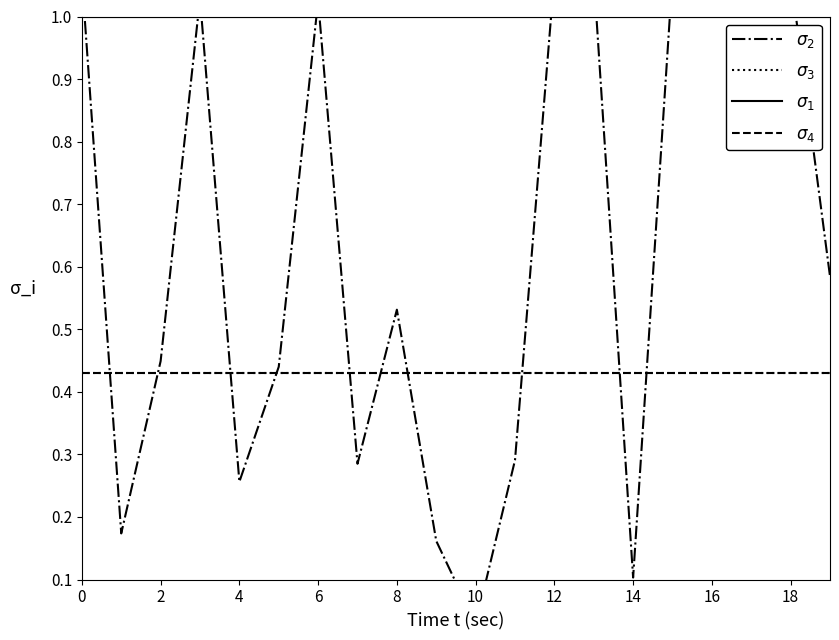

What is the total value across all series at 0?

2.9